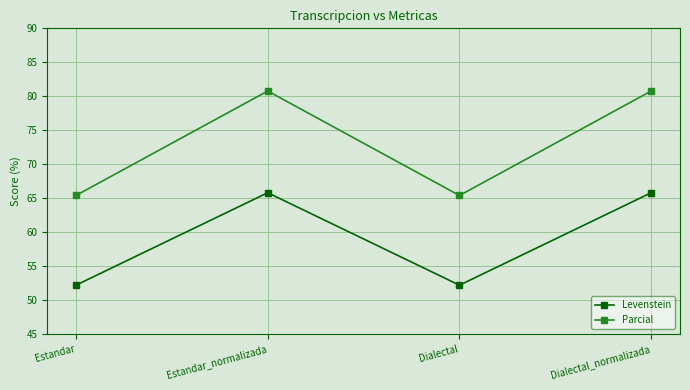

Reading right to left, transcribe all the data shown in this chart.

Levenstein: Dialectal_normalizada=65.8	Dialectal=52.2	Estandar_normalizada=65.8	Estandar=52.2
Parcial: Dialectal_normalizada=80.8	Dialectal=65.4	Estandar_normalizada=80.8	Estandar=65.4